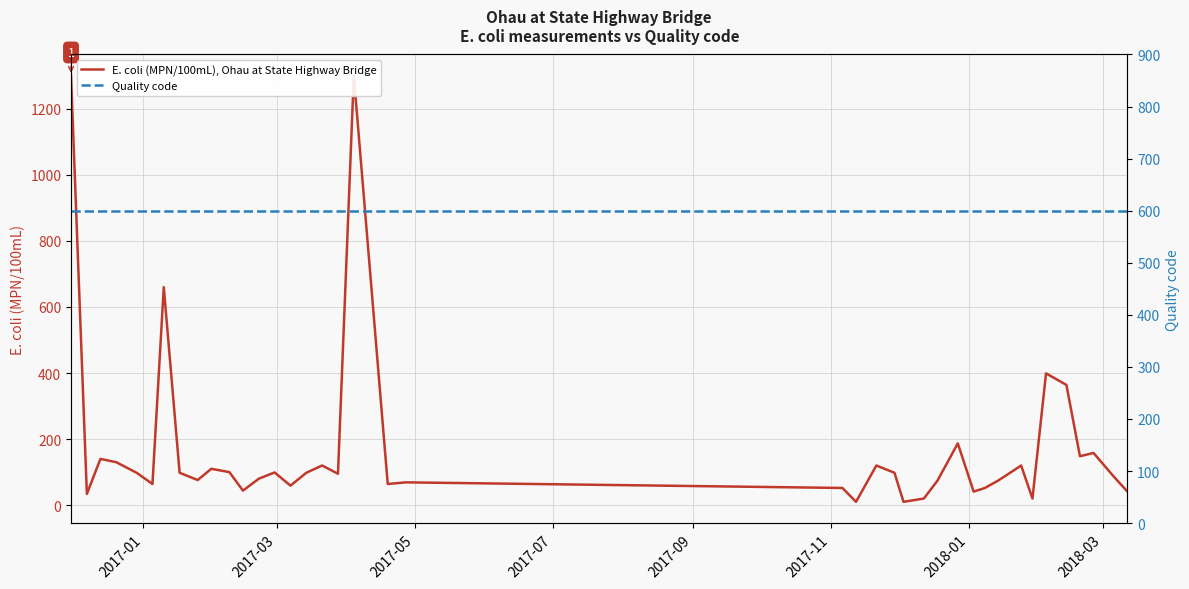

Count the number of data series in this chart.

2